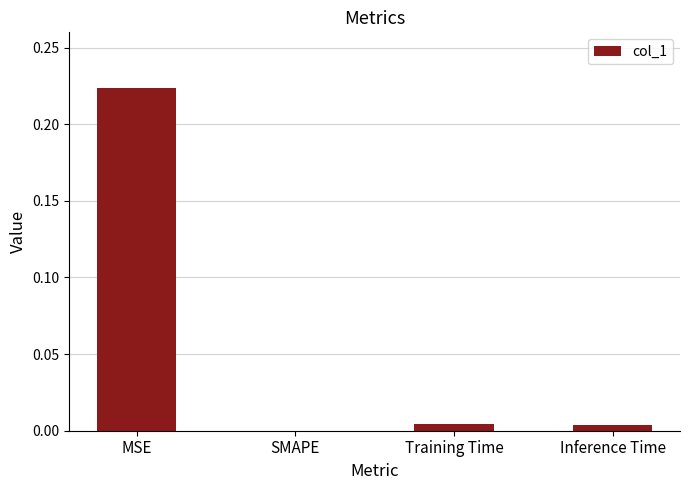

The chart shows a value of 0.0 at SMAPE. True or false?

True